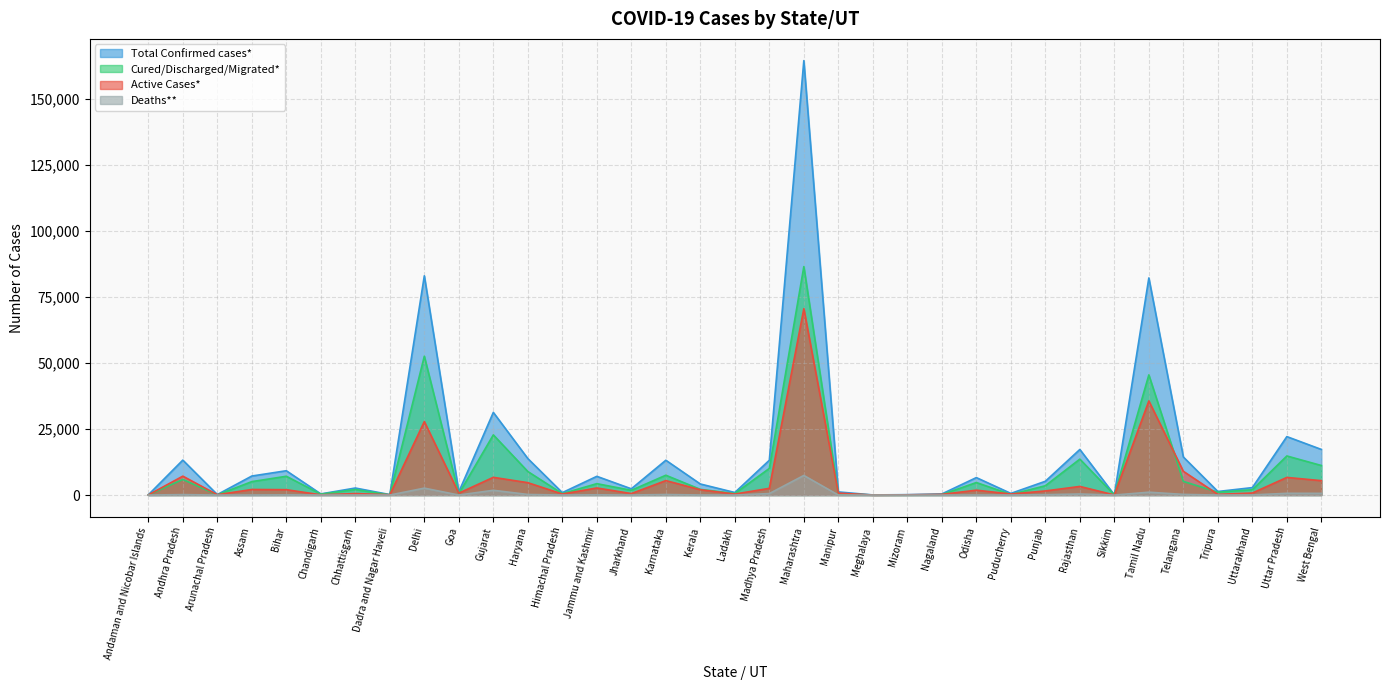

What is the spread (max minus min) of values at Andaman and Nicobar Islands?

76